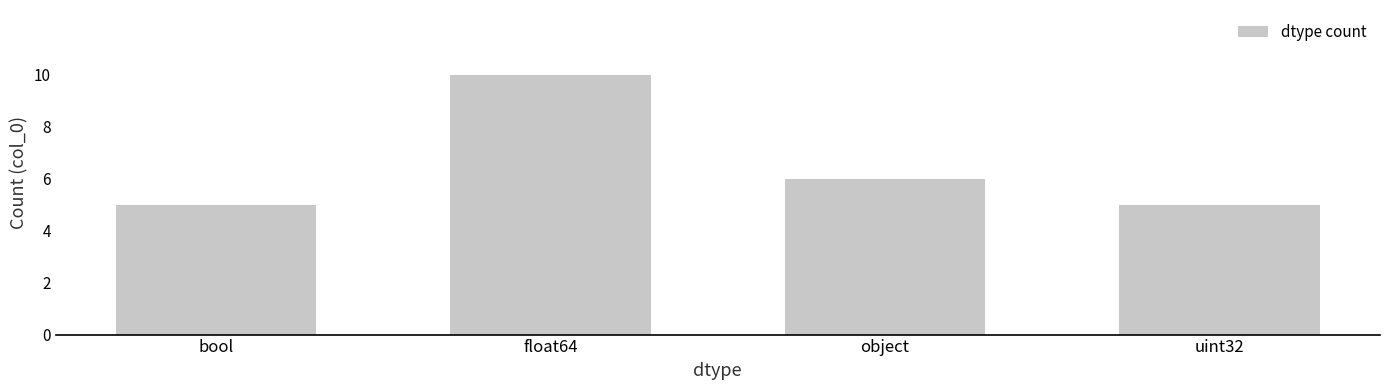

What is the minimum value shown in the chart?

5